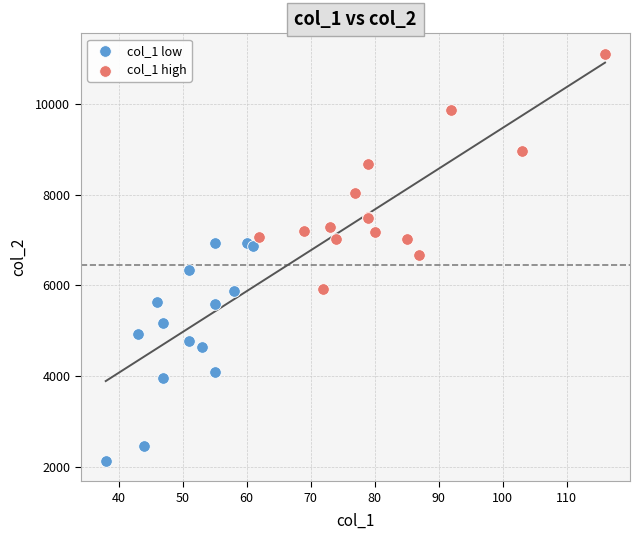

Which series has the largest Y range (max minus min)?

col_1 high